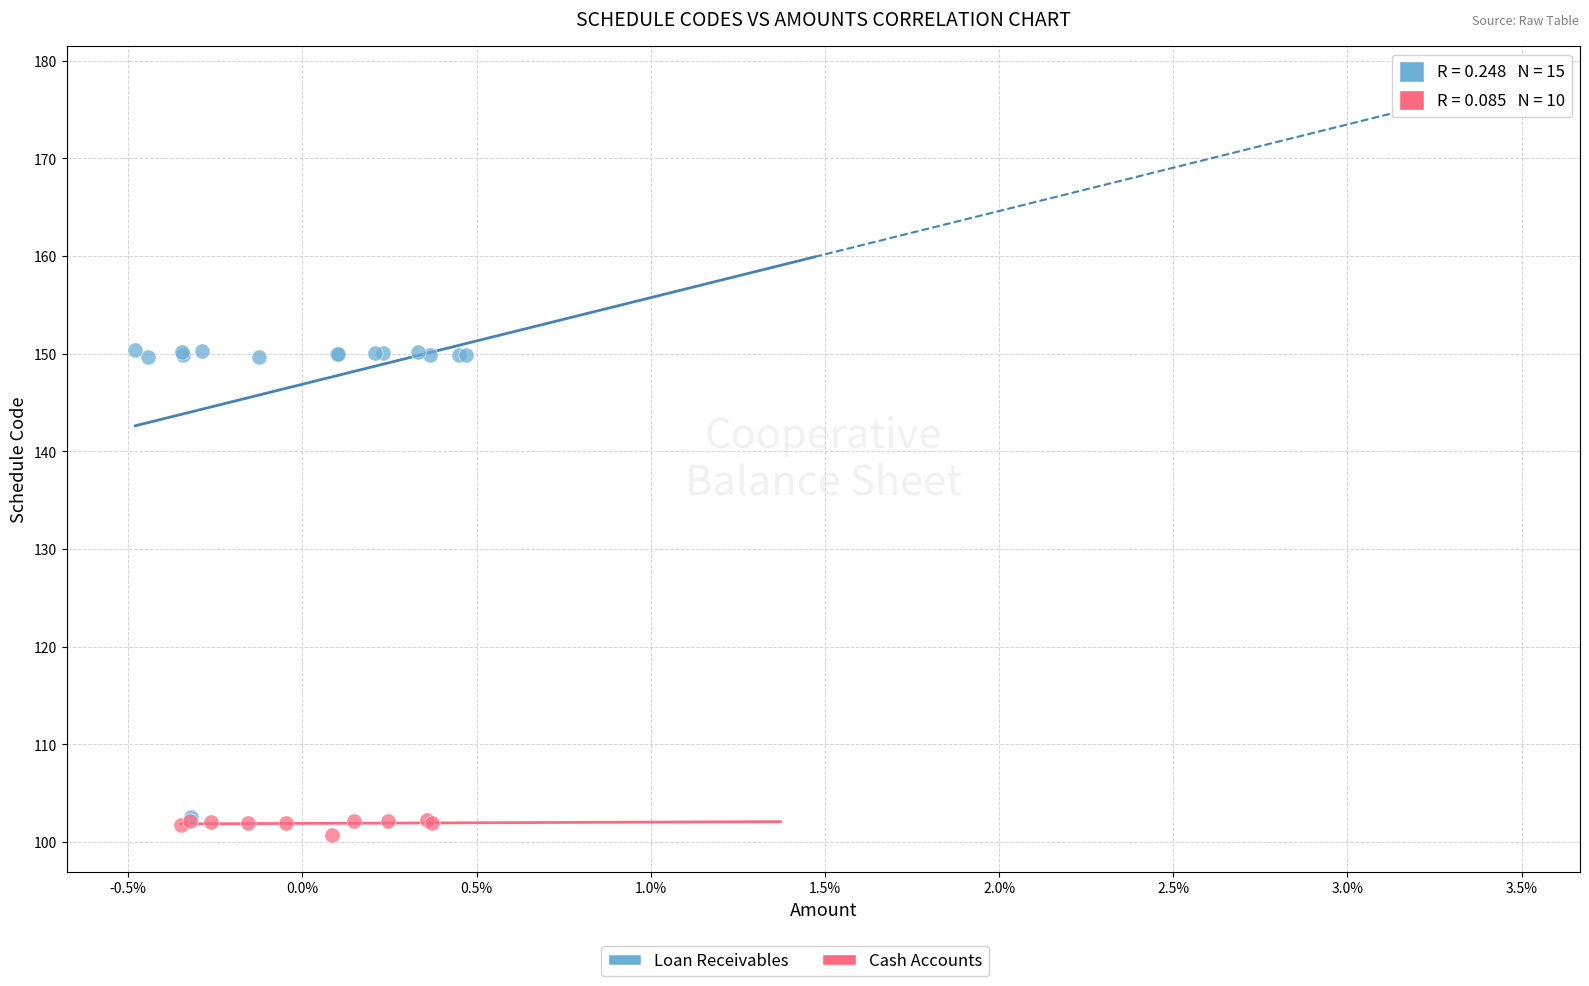

Which series has the largest Y range (max minus min)?

Loan Receivables